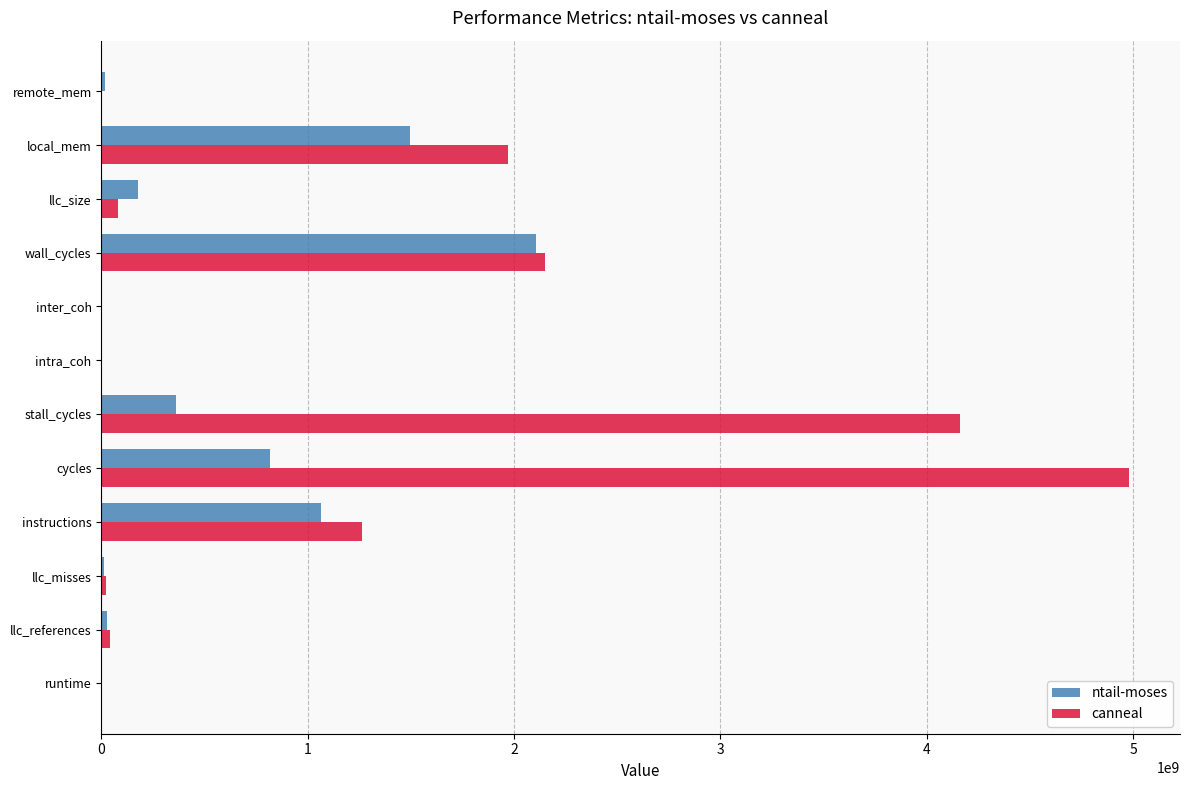

Which series has the largest total across all categories?

canneal